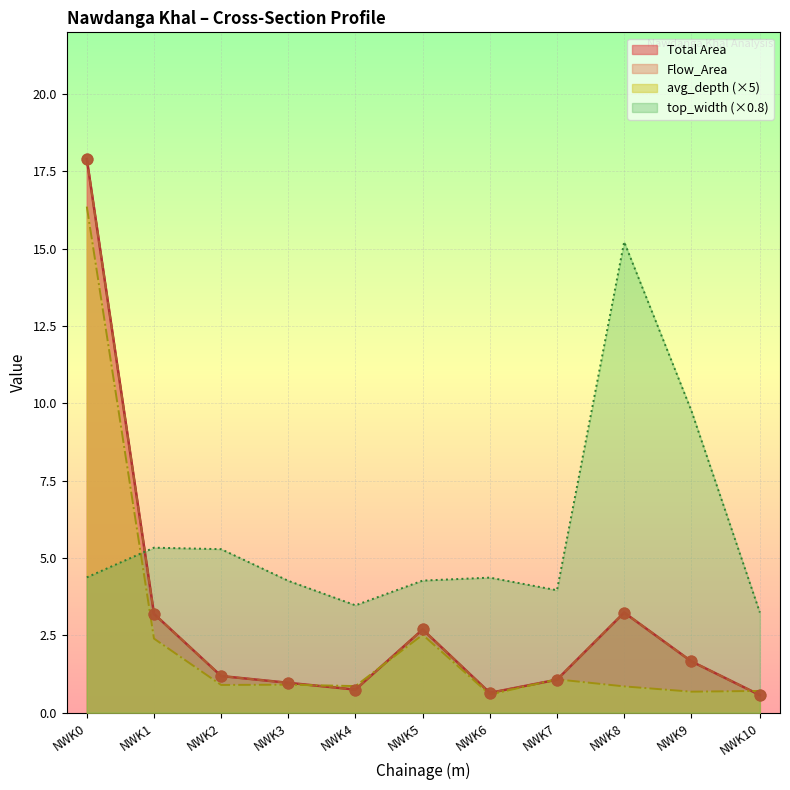

At which category is the sum across all series the highest?

NWK0